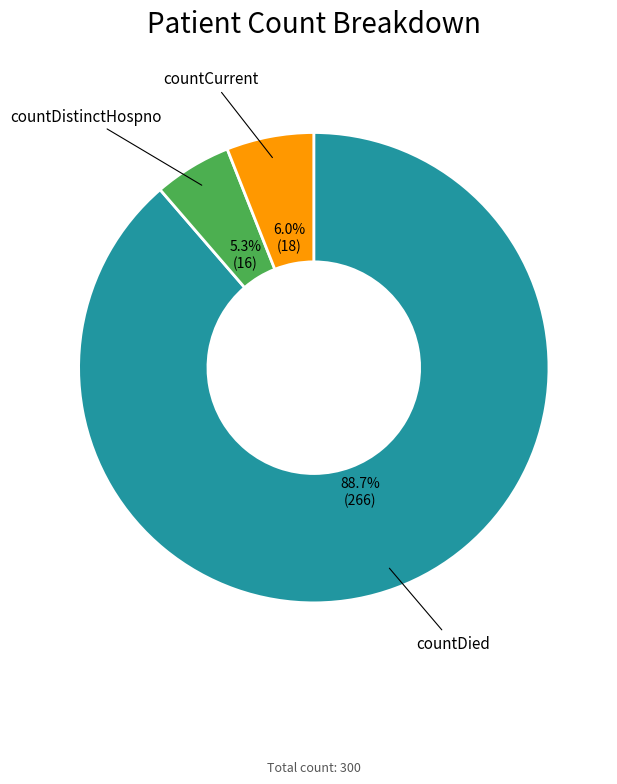

Does any single category account for the majority?

Yes